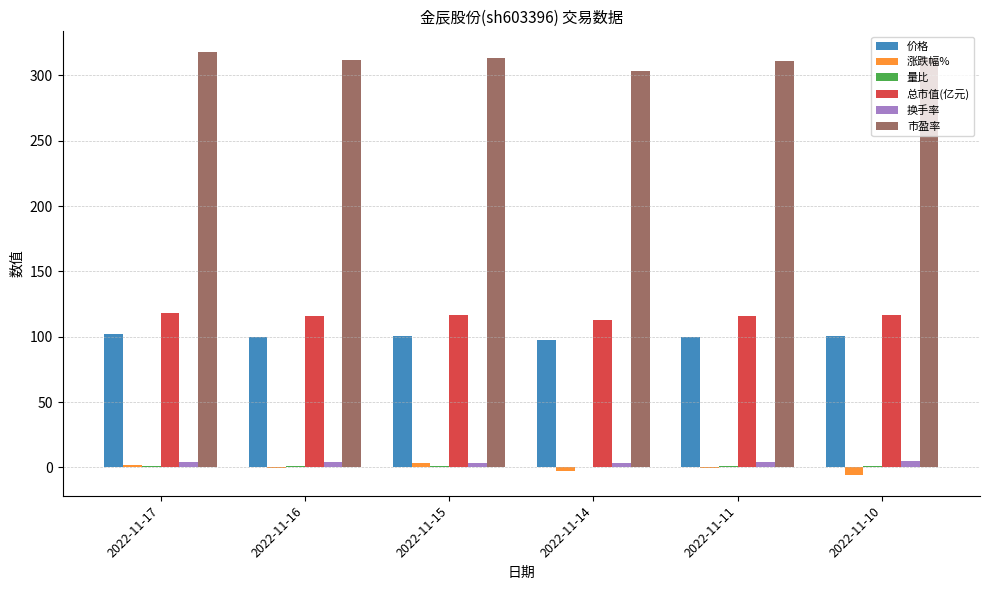

The value of 市盈率 at 2022-11-14 is 303.2. True or false?

True